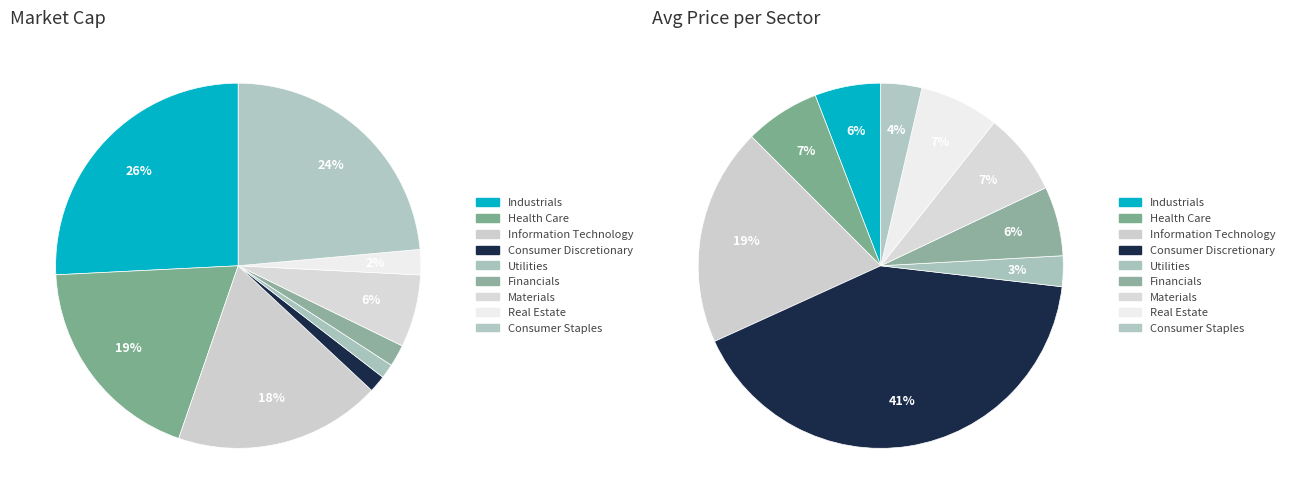

Which category has the biggest portion of the pie?

Industrials